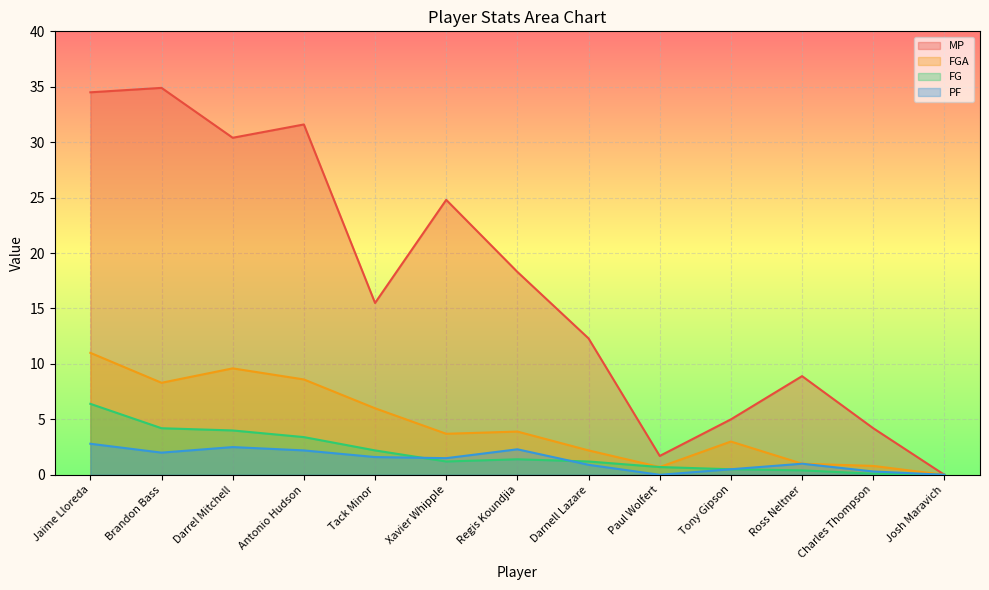

List the labels in order of FGA value, smallest first.

Josh Maravich, Paul Wolfert, Charles Thompson, Ross Neltner, Darnell Lazare, Tony Gipson, Xavier Whipple, Regis Koundjia, Tack Minor, Brandon Bass, Antonio Hudson, Darrel Mitchell, Jaime Lloreda